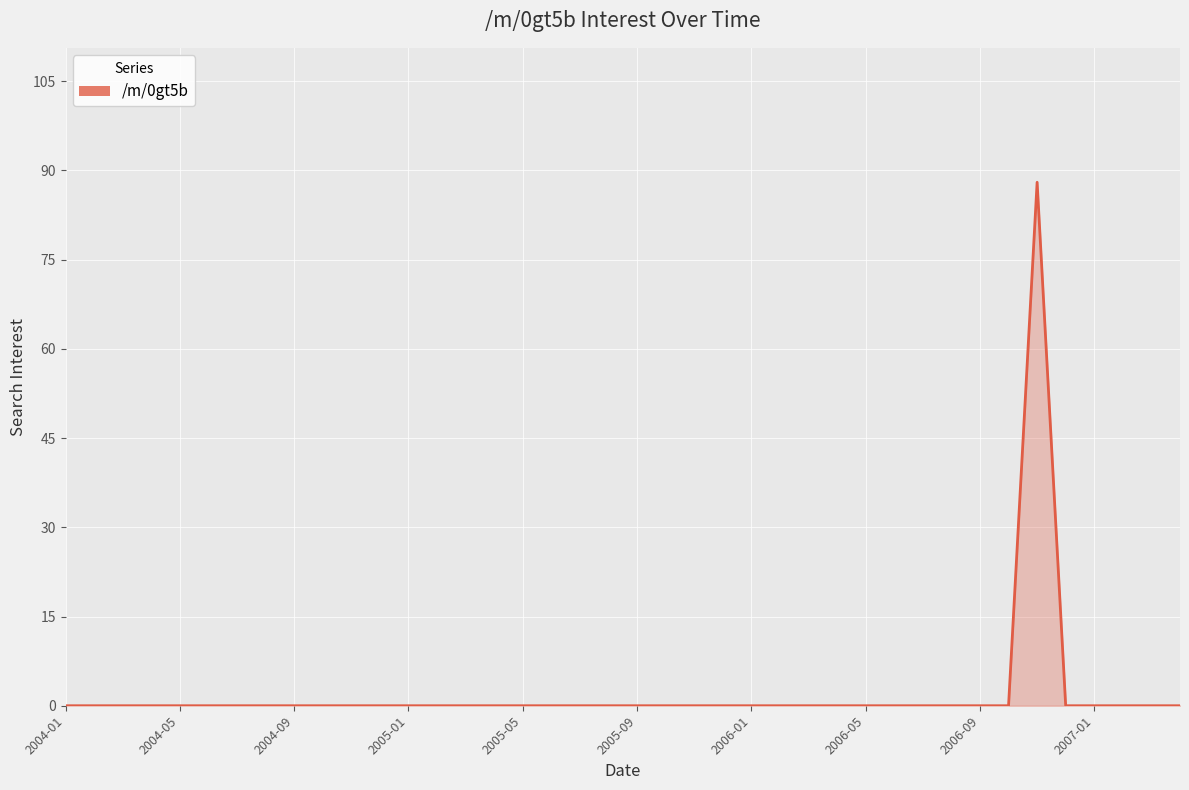

What is the maximum value shown in the chart?

88